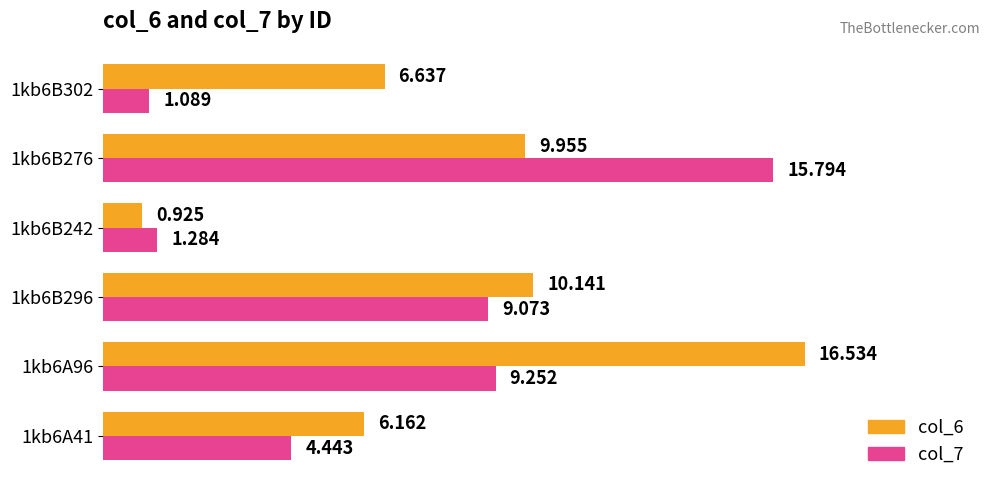

How many values in the col_7 series exceed 9?

3